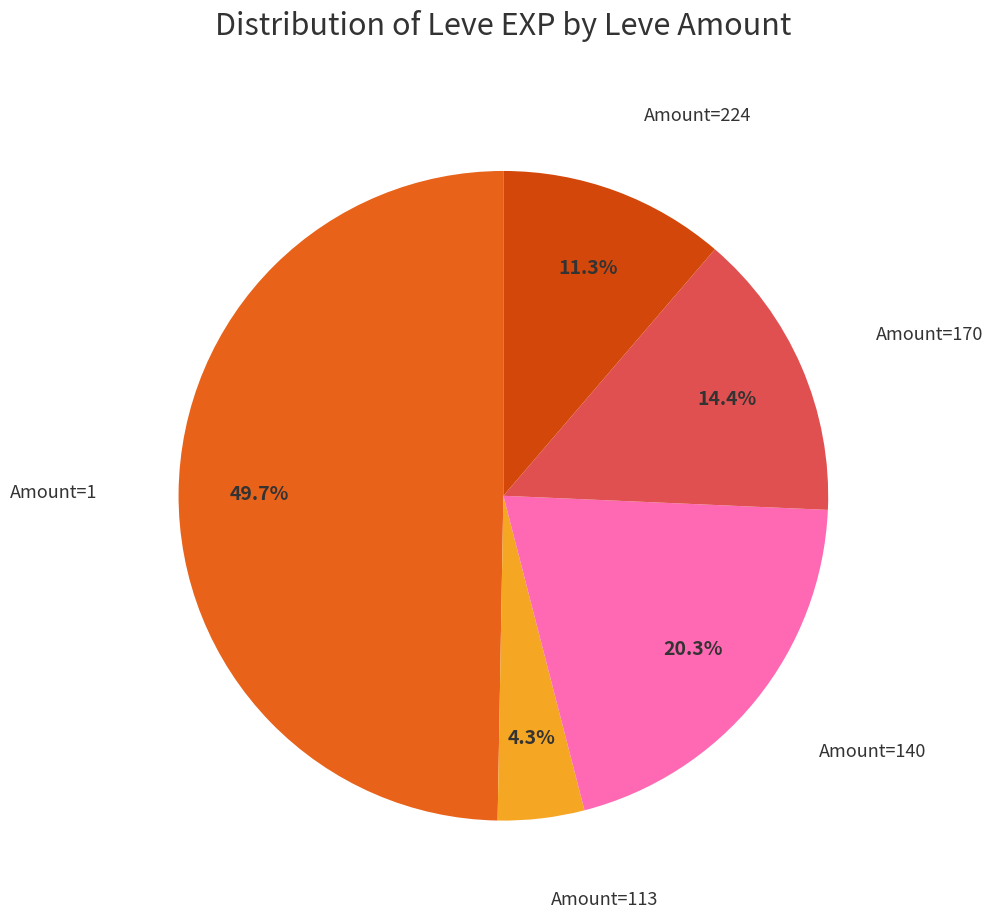

How many segments does this pie chart have?

5